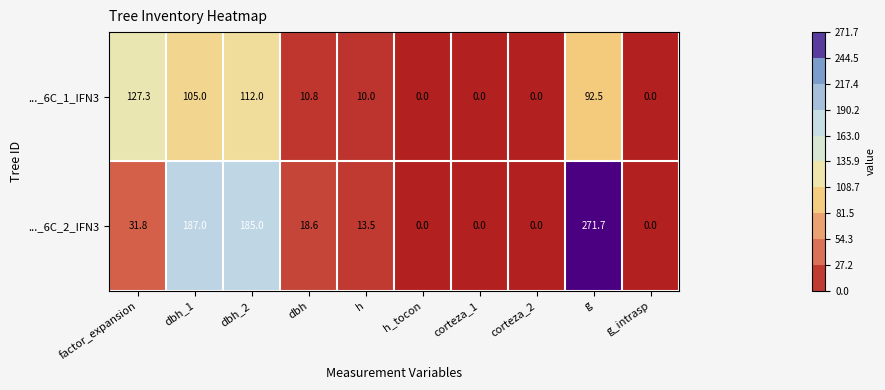

Reading right to left, what are all the values shown in this chart?

..._6C_1_IFN3: 0.0	92.5	0.0	0.0	0.0	10.0	10.8	112.0	105.0	127.3
..._6C_2_IFN3: 0.0	271.7	0.0	0.0	0.0	13.5	18.6	185.0	187.0	31.8